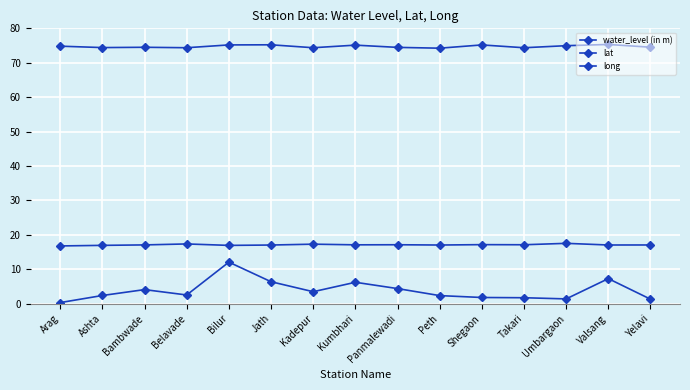

Between Panmalewadi and Belavade, which is larger?

Panmalewadi